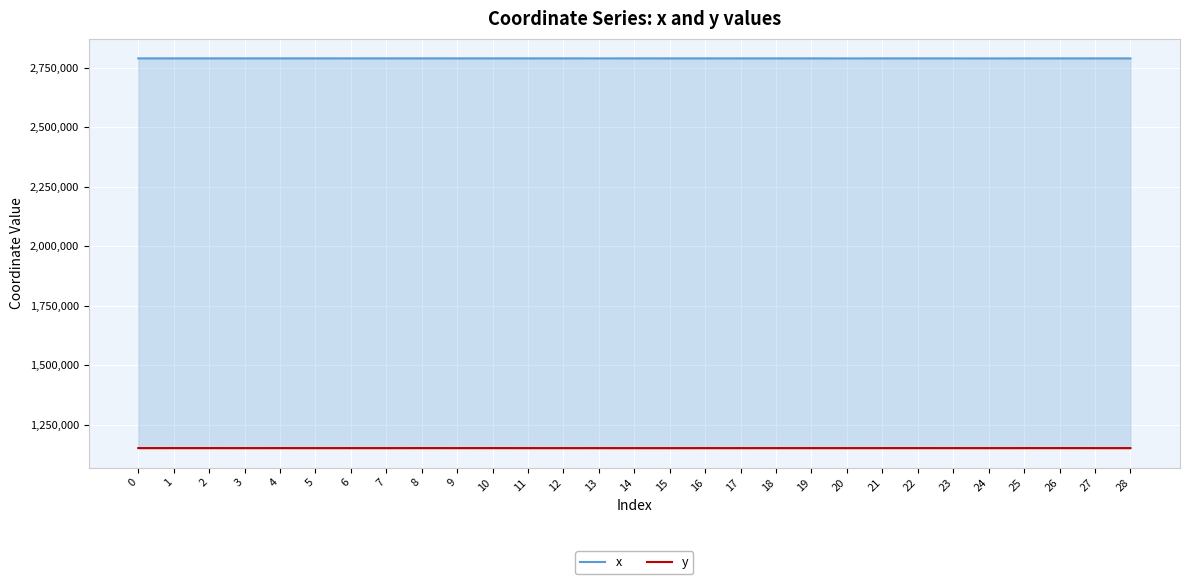

True or false: x has a value of 1093376.6 at 0.

False